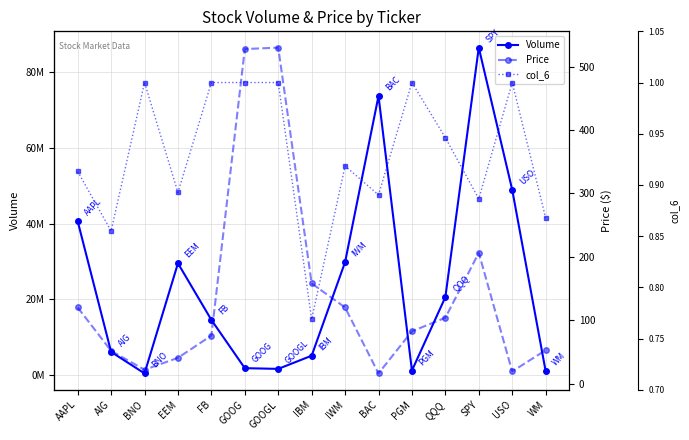

What is the value of the Volume point at the 13th from the left?

86542389.0